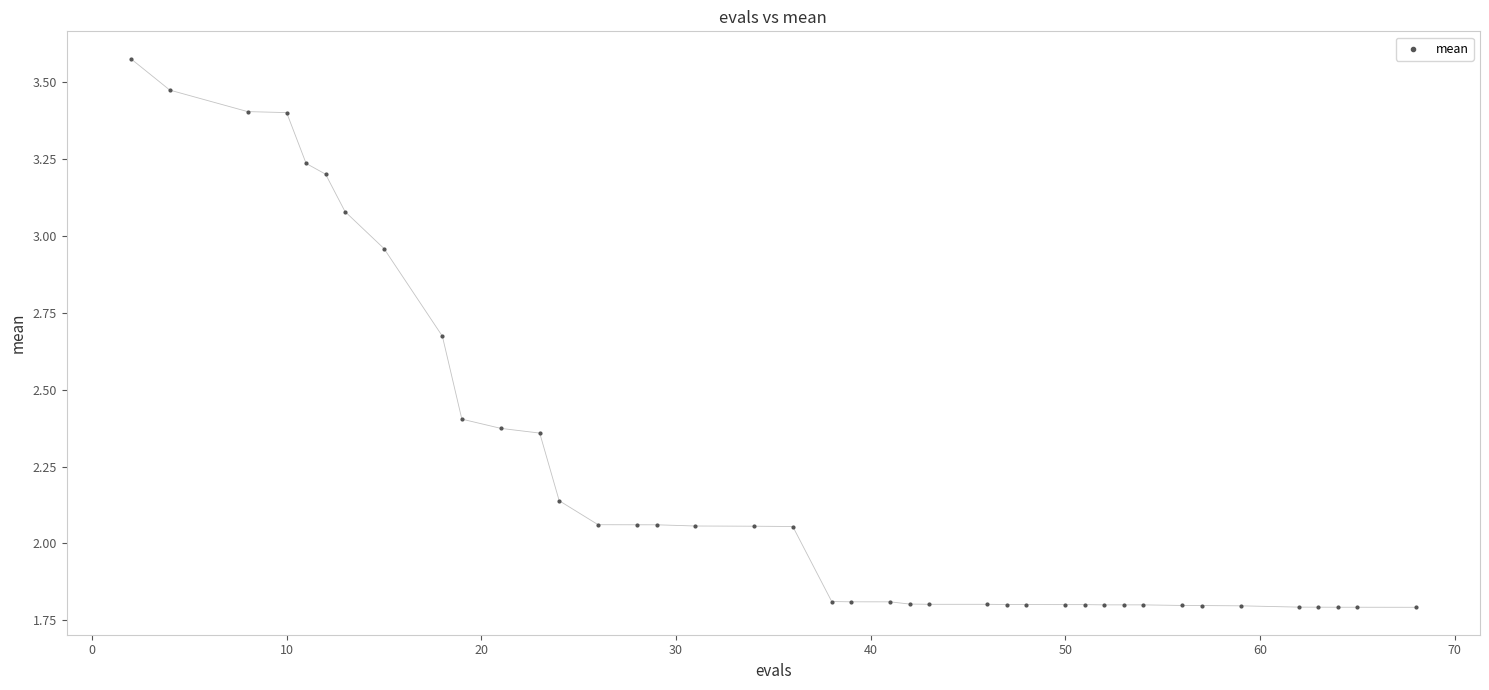

What is the range of X values (max minus min)?

66.0